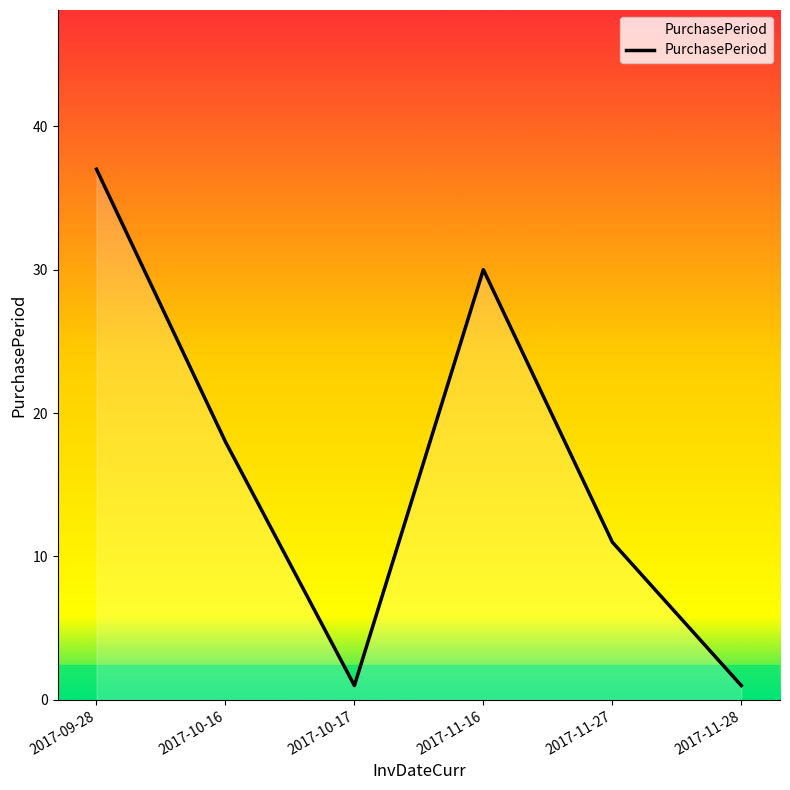

What position from the right is 2017-10-17?

4